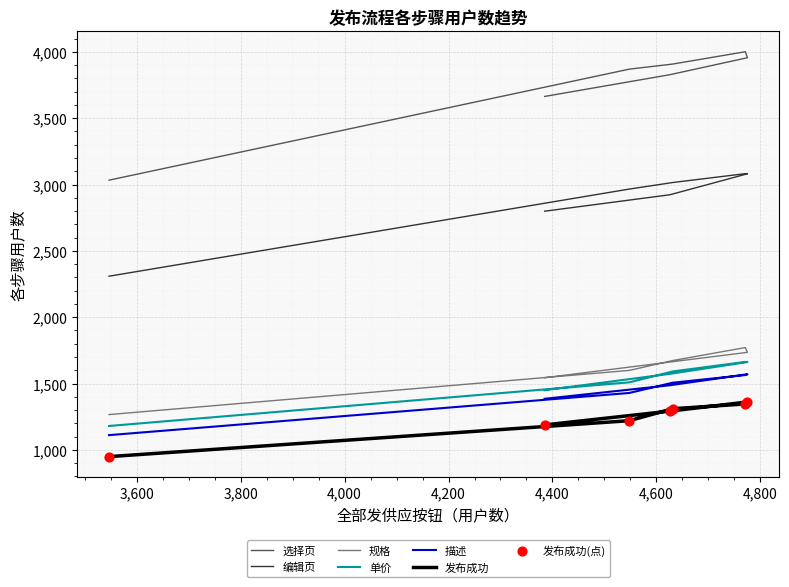

At how many categories does at least one series exceed 1174?

7